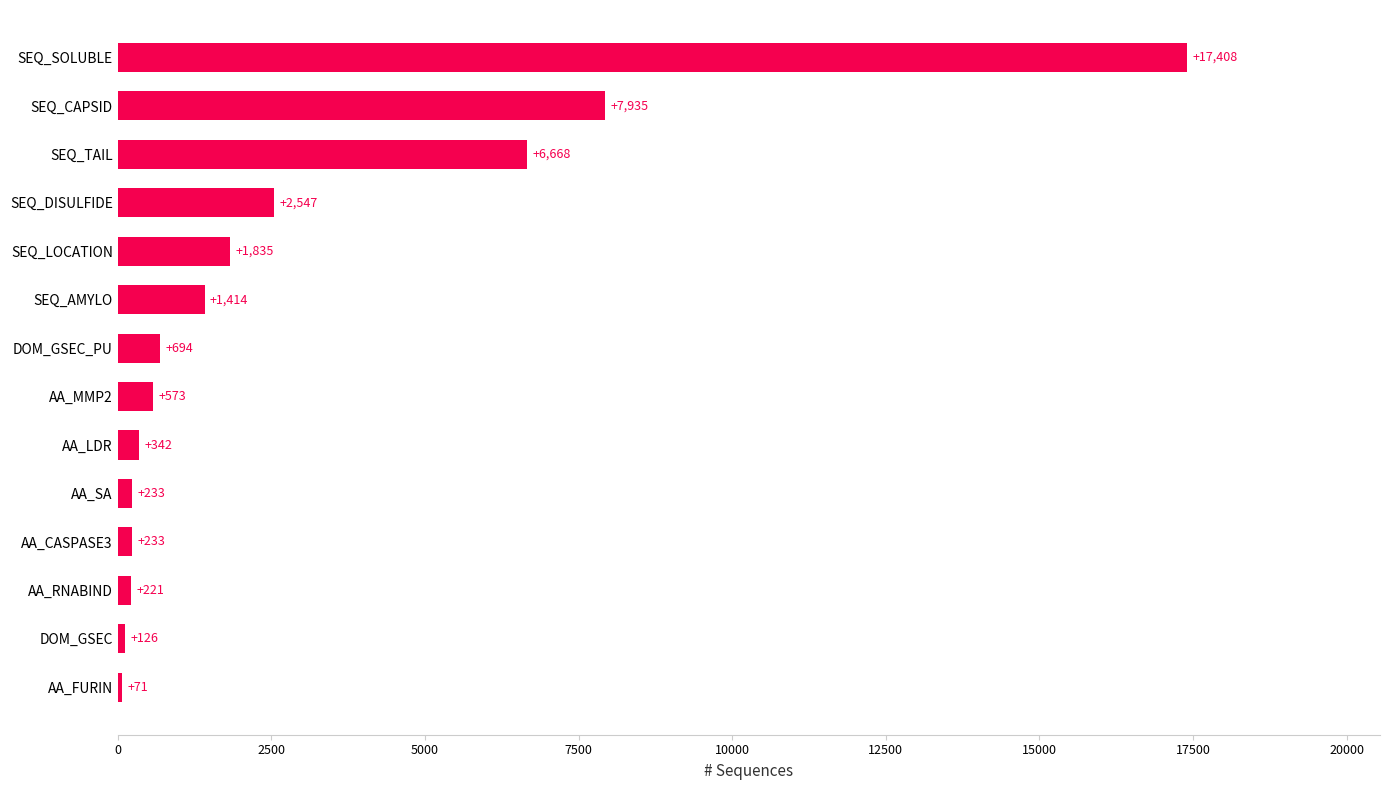

Reading bottom to top, what are all the values shown in this chart?

71	126	221	233	233	342	573	694	1414	1835	2547	6668	7935	17408